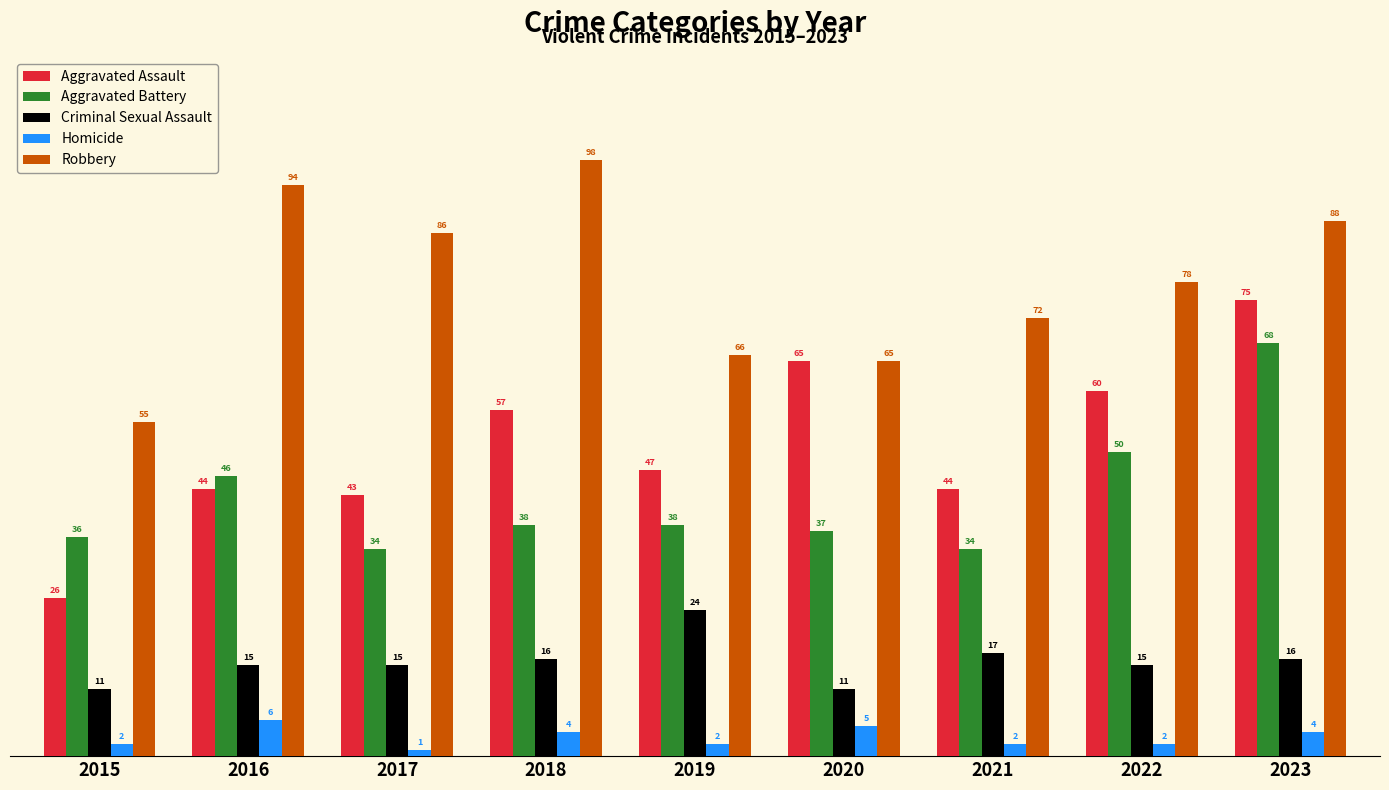

The value of Aggravated Battery at 2019 is 55. True or false?

False